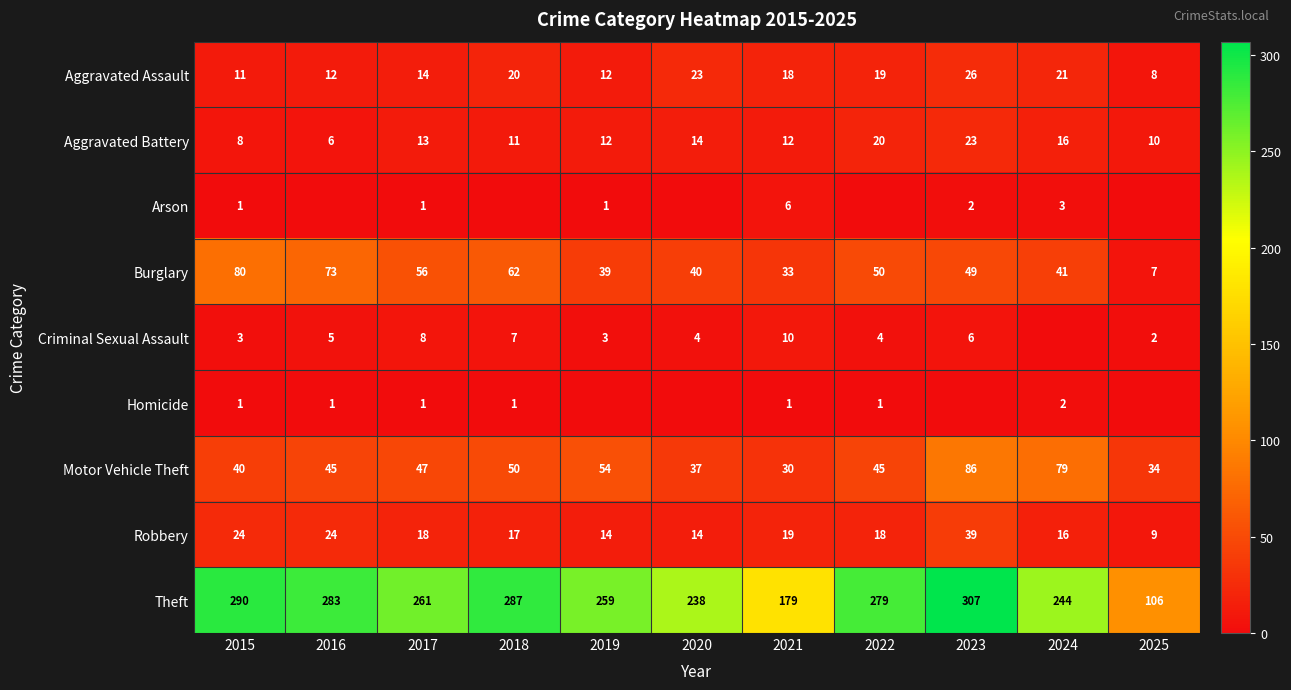

At how many categories does at least one series exceed 267?

5